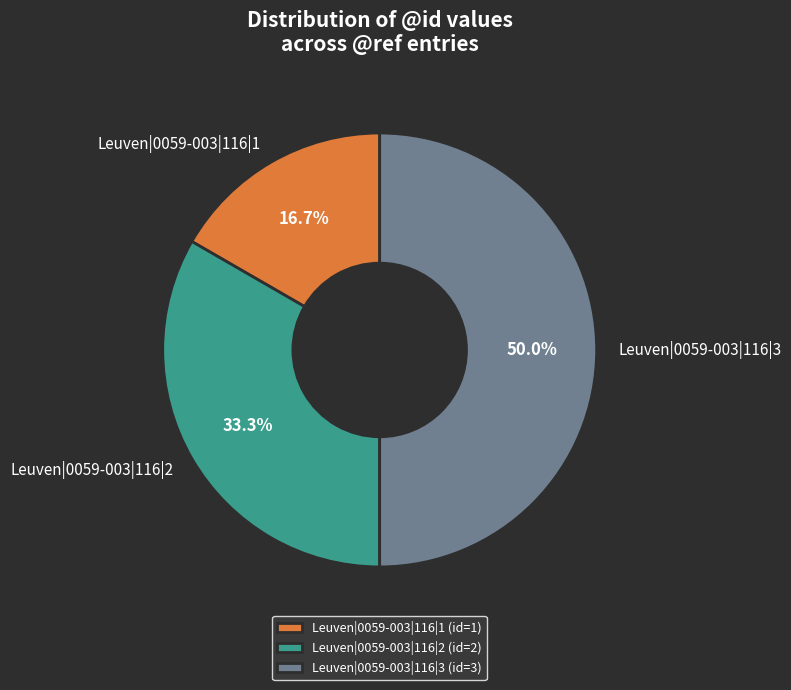

How many segments does this pie chart have?

3